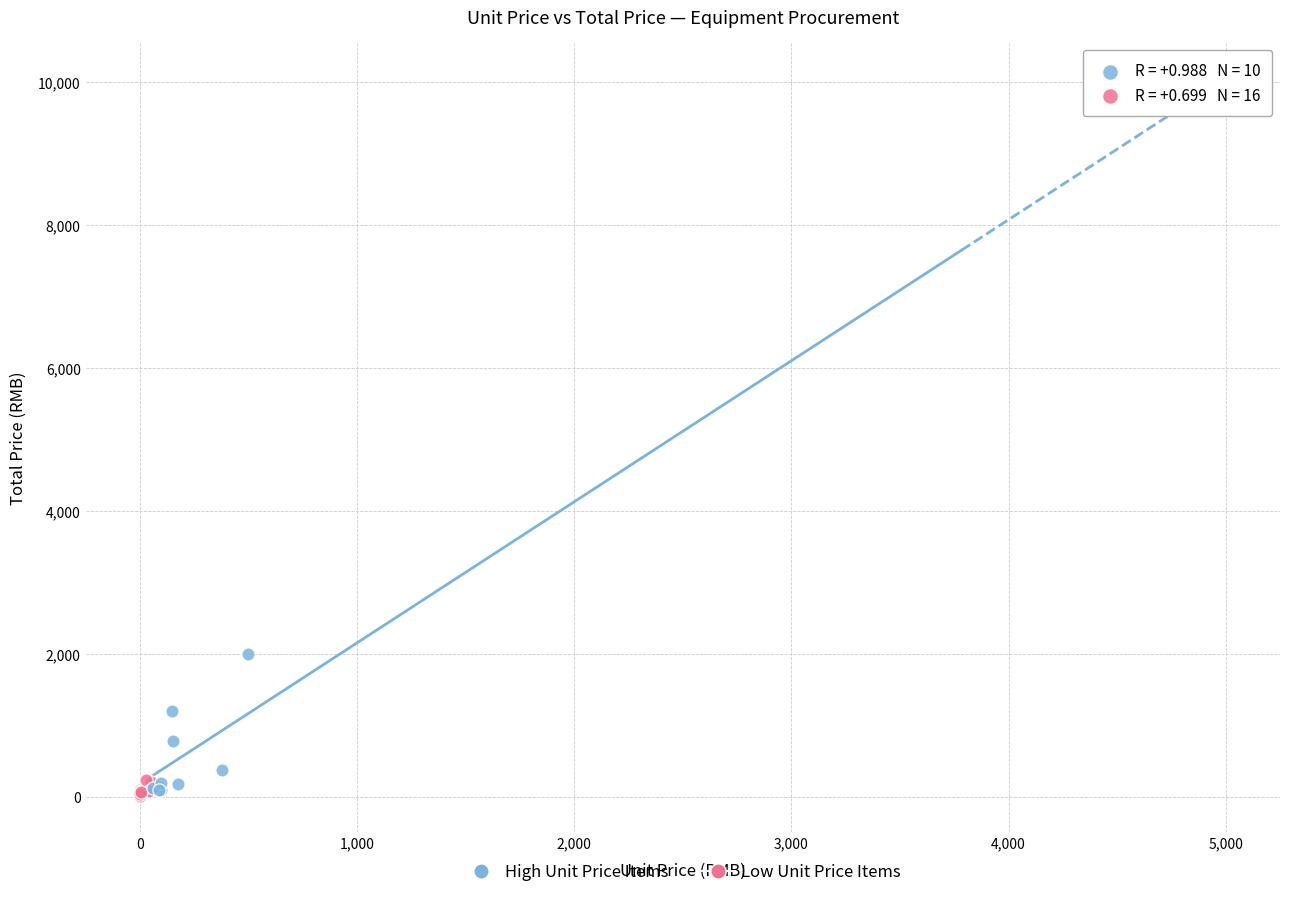

Which series has the widest spread of Y values?

High Unit Price Items